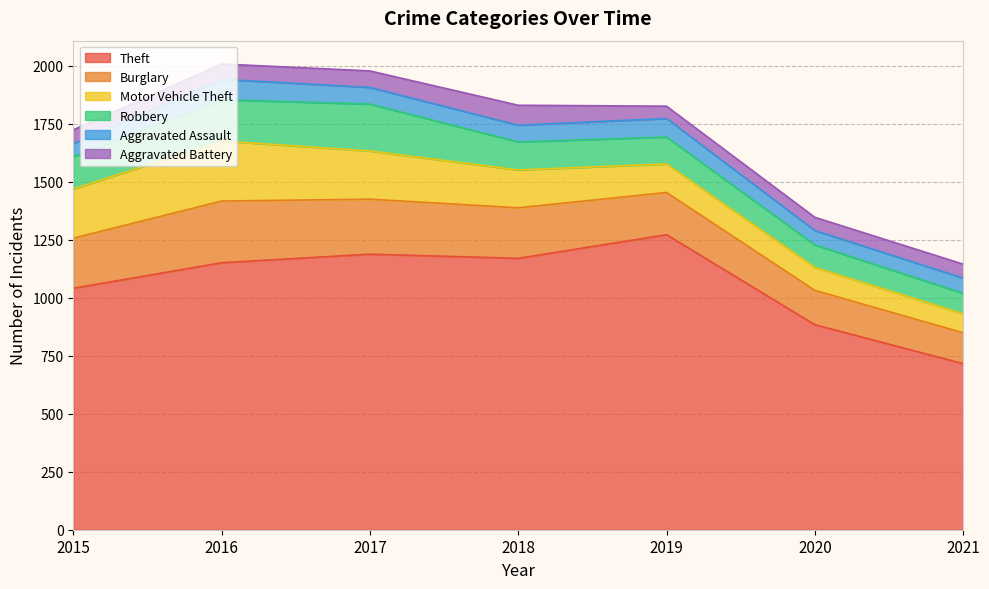

What is the maximum value shown in the chart?

1272